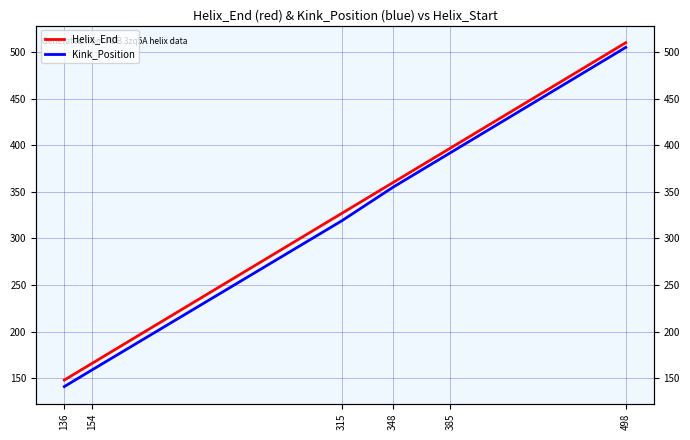

What is the spread (max minus min) of values at 348?

5